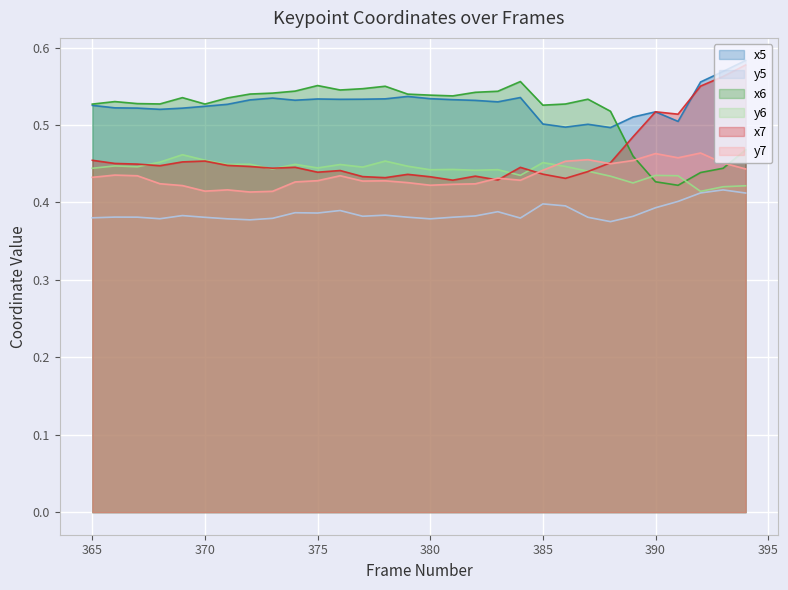

Which series has the largest range (max minus min)?

x7